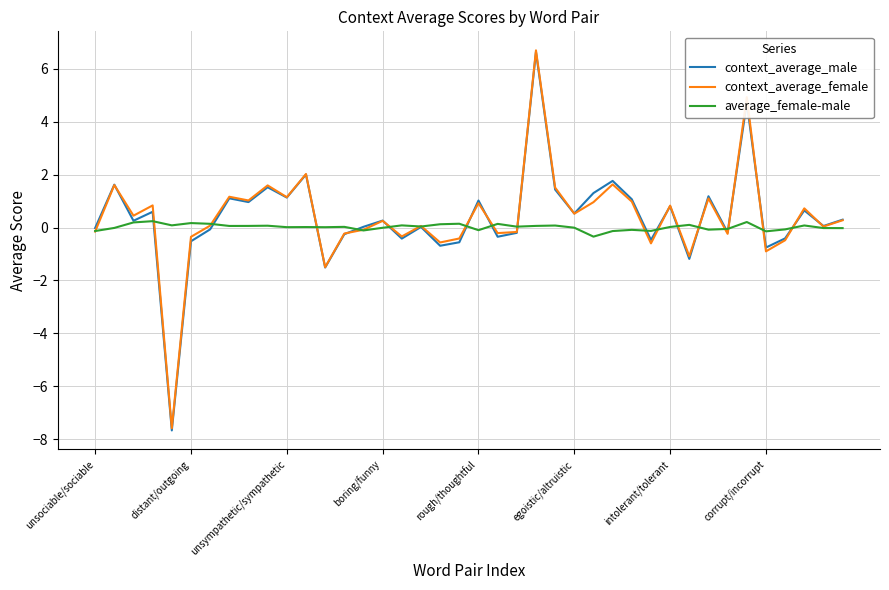

What is the maximum value shown in the chart?

6.7